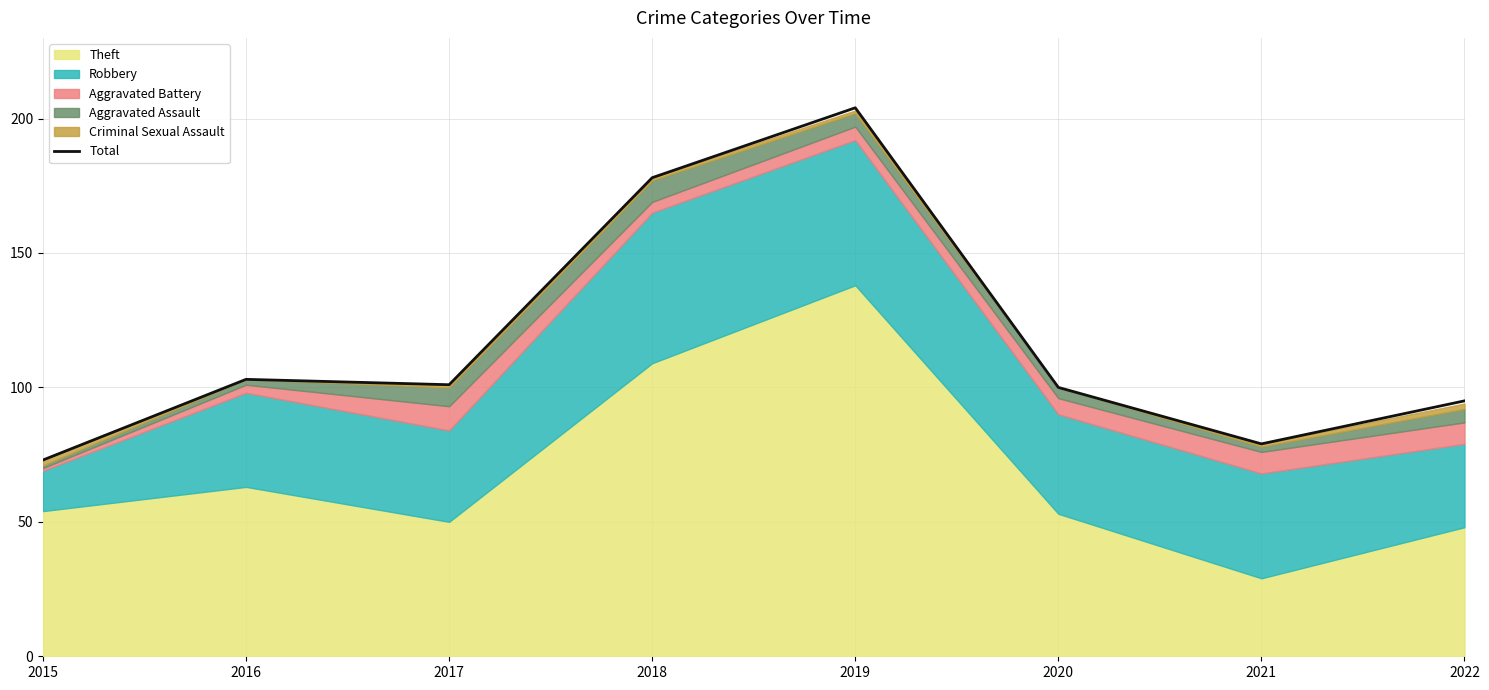

What is the change in value from 2019 to 2020?

-104